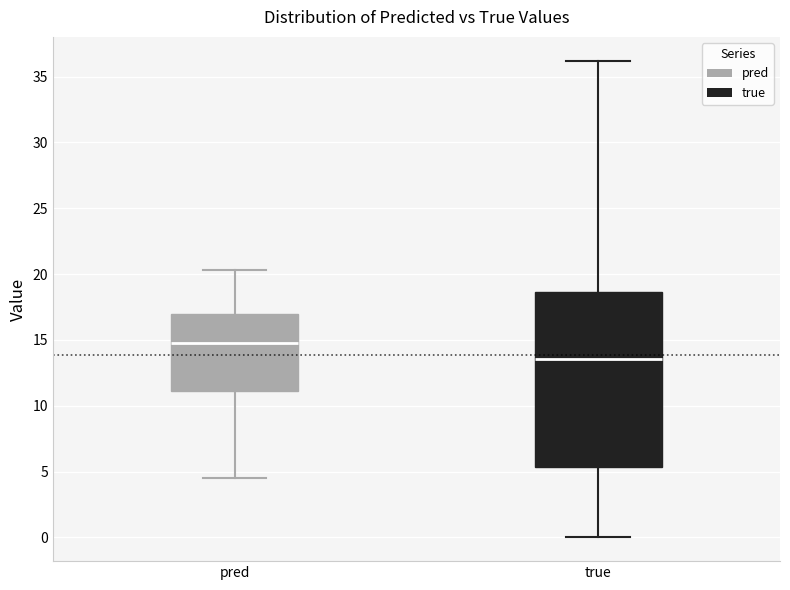

Which box has the lowest median line?

true